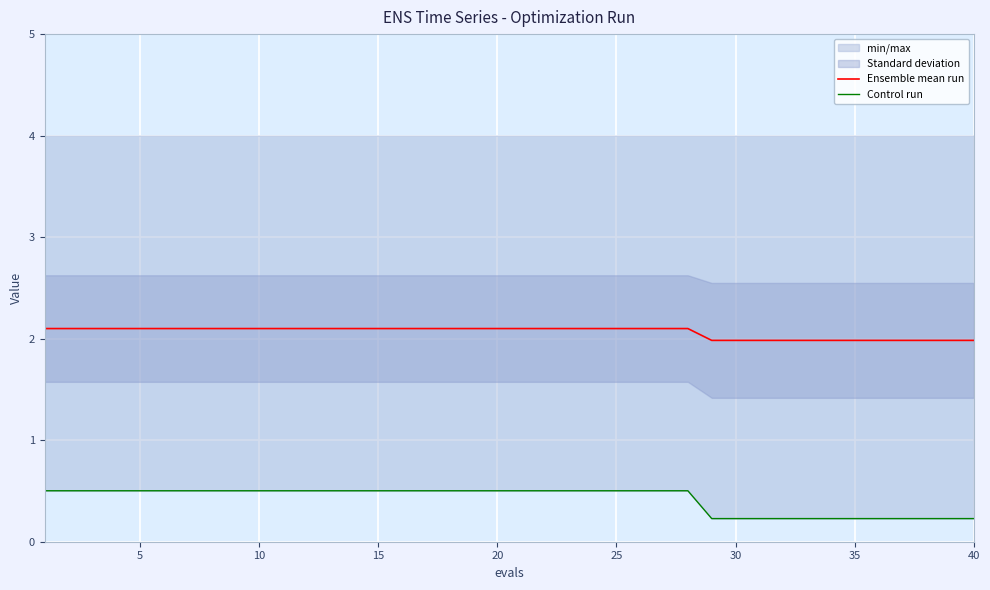

What is the value of the success num point at the 35th from the left?

0.2